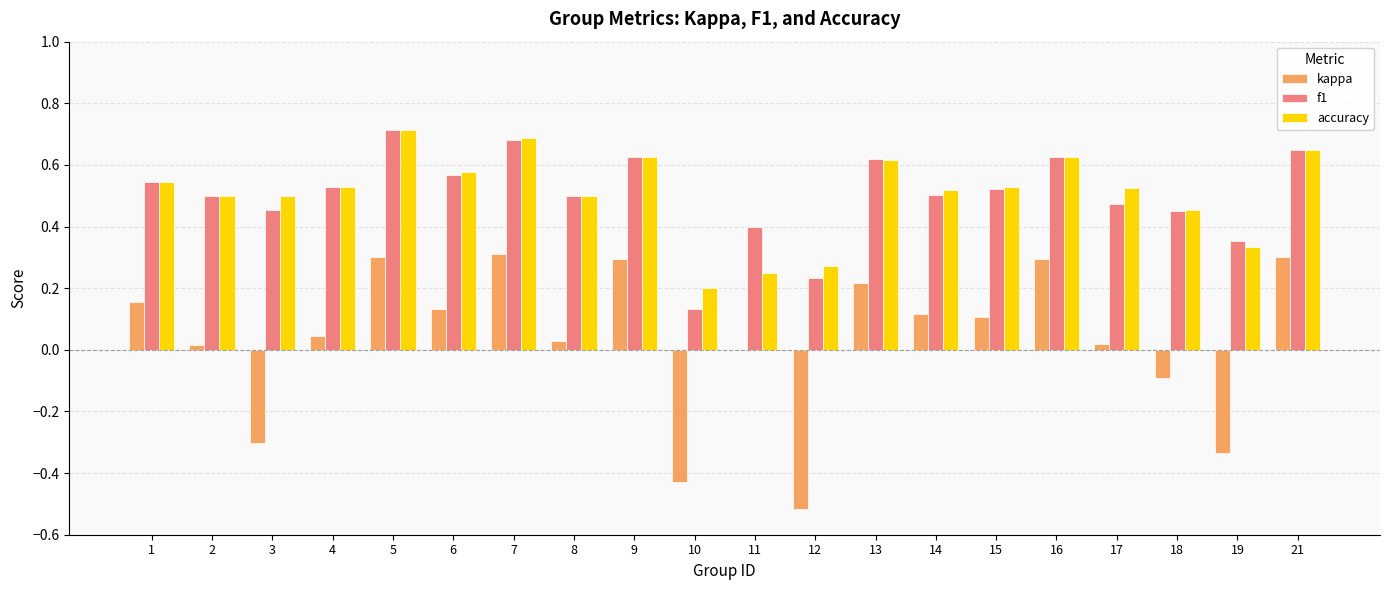

Count the number of categories in the chart.

20